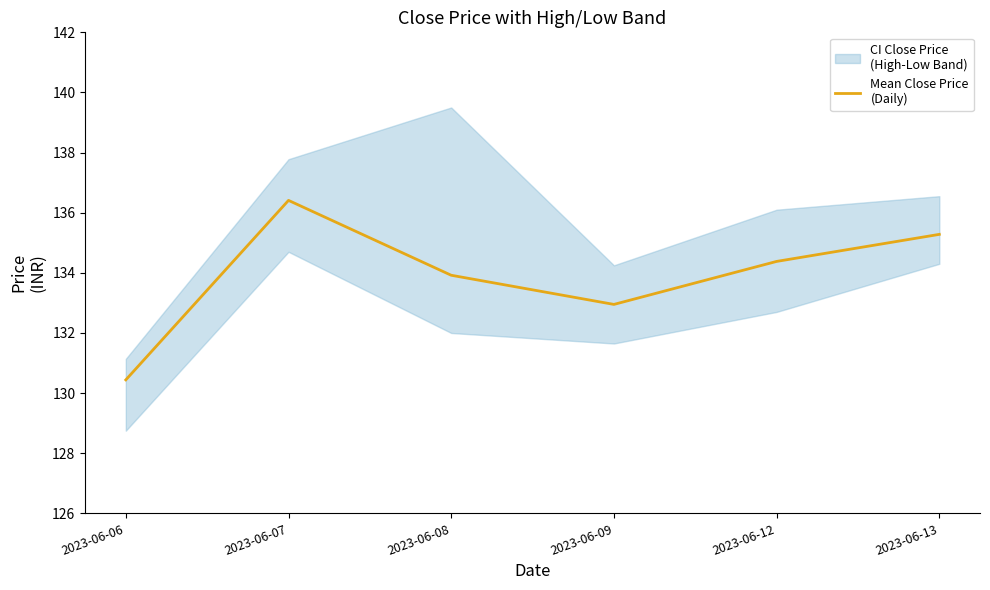

What value does the data have at 2023-06-08?

133.9